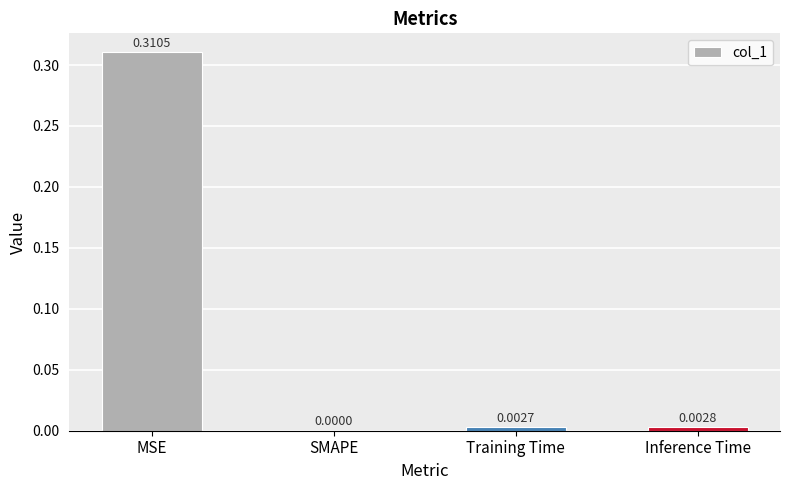

At which label is the value closest to 0?

SMAPE